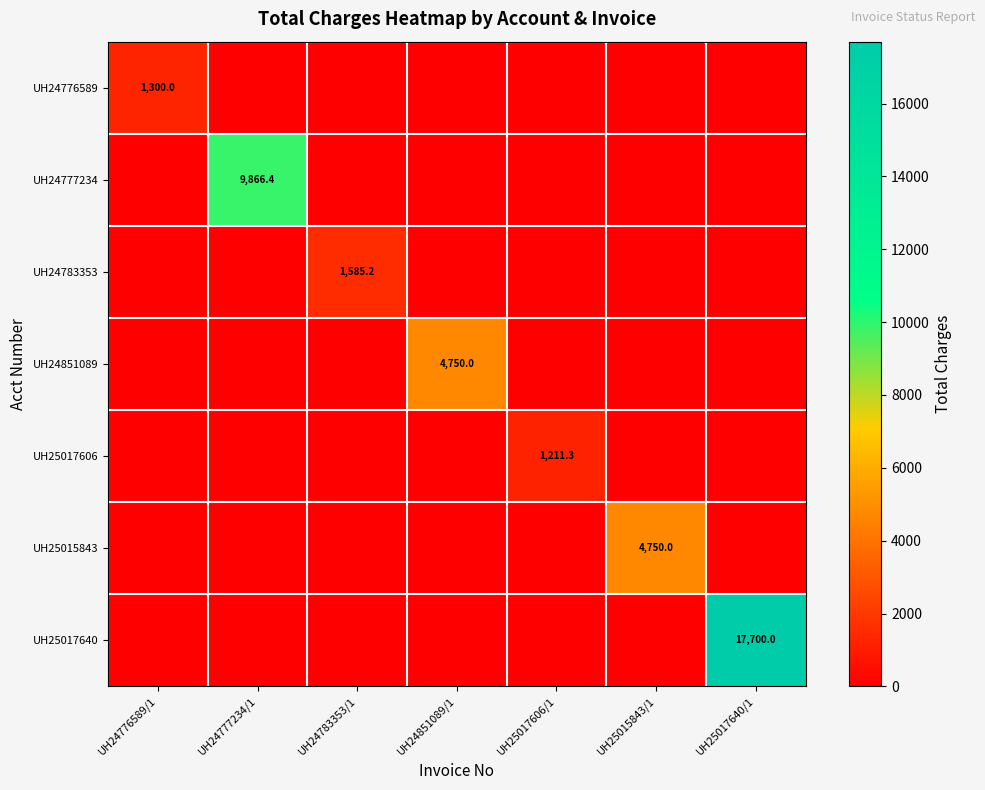

Between UH24777234/1 and UH25017606/1, which is larger?

UH24777234/1